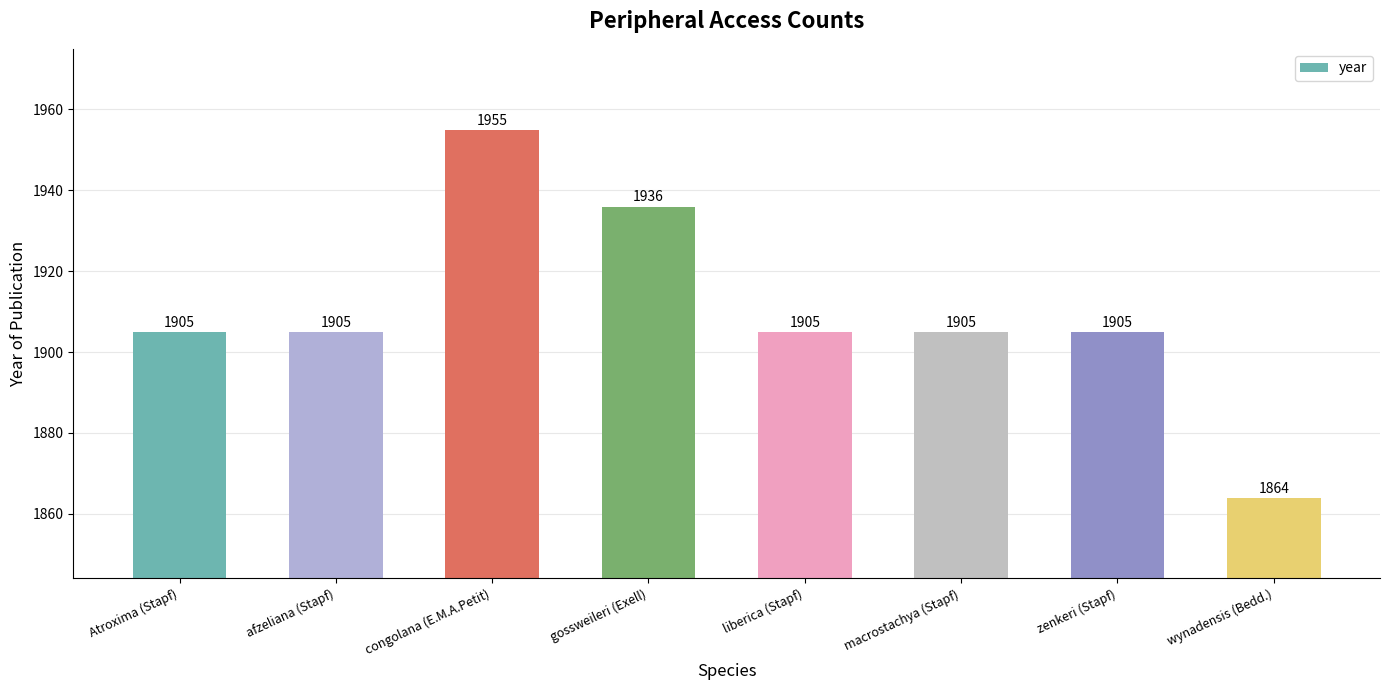

What is the value of the 4th bar from the left?

1936